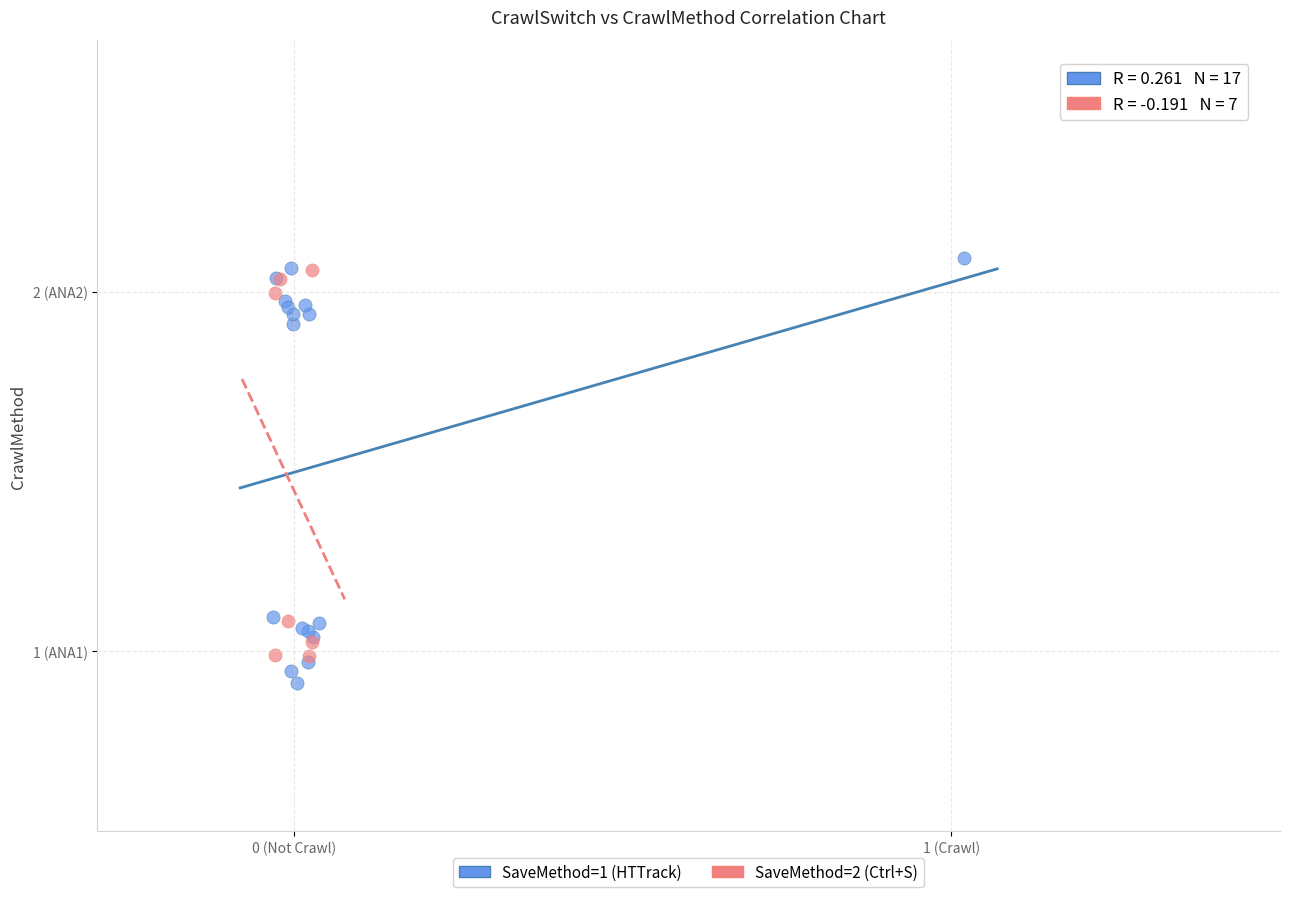

Which series contains the highest Y value?

SaveMethod=1 (HTTrack)